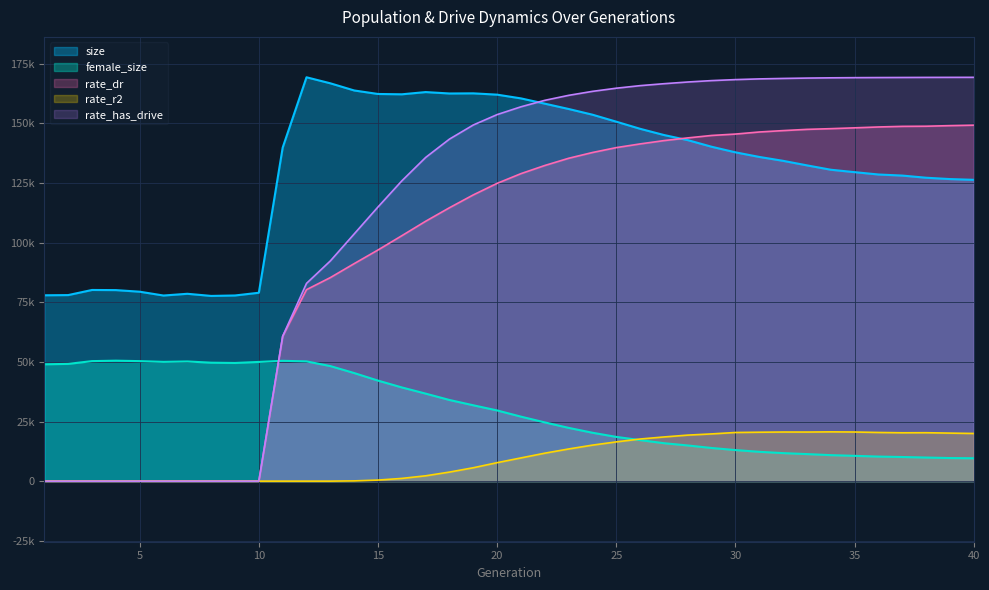

What is the sum of all female_size values?

1200861.0